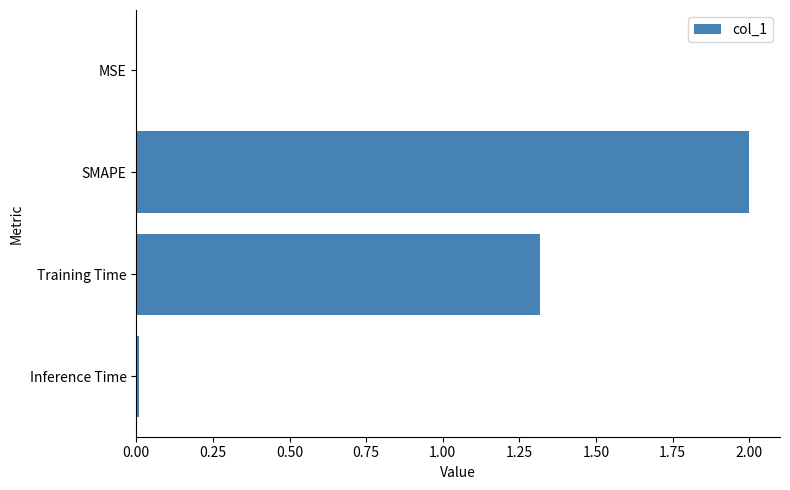

What is the sum of all values?

3.3